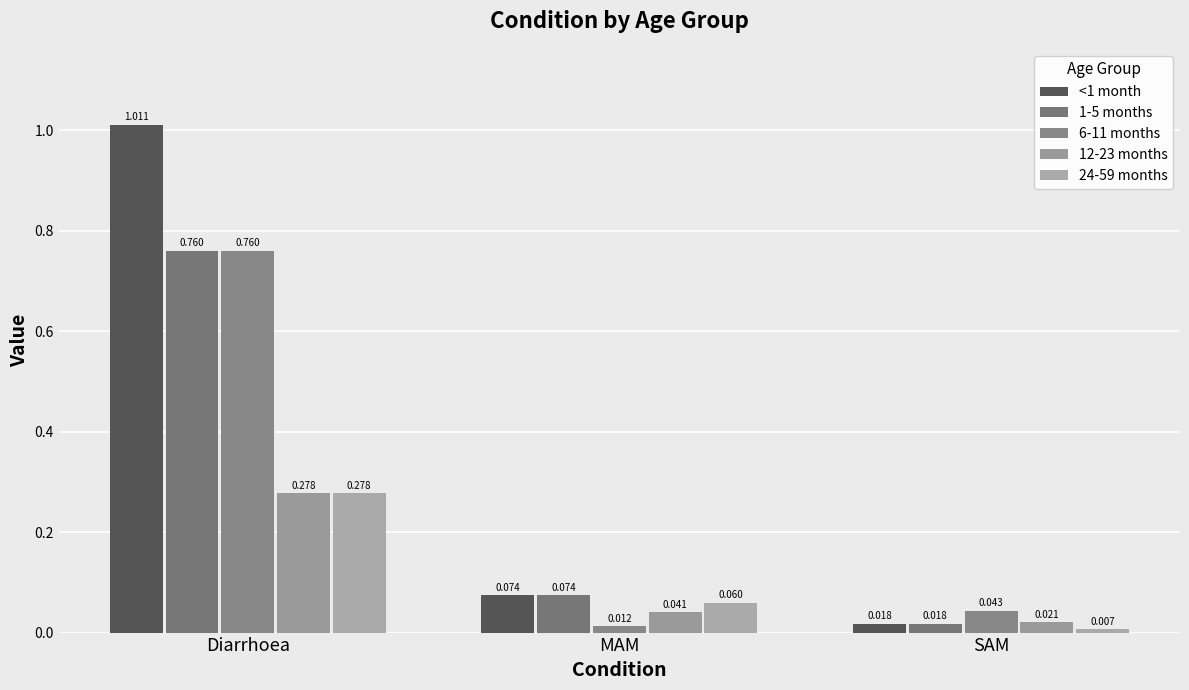

Which series has the largest total across all categories?

<1 month